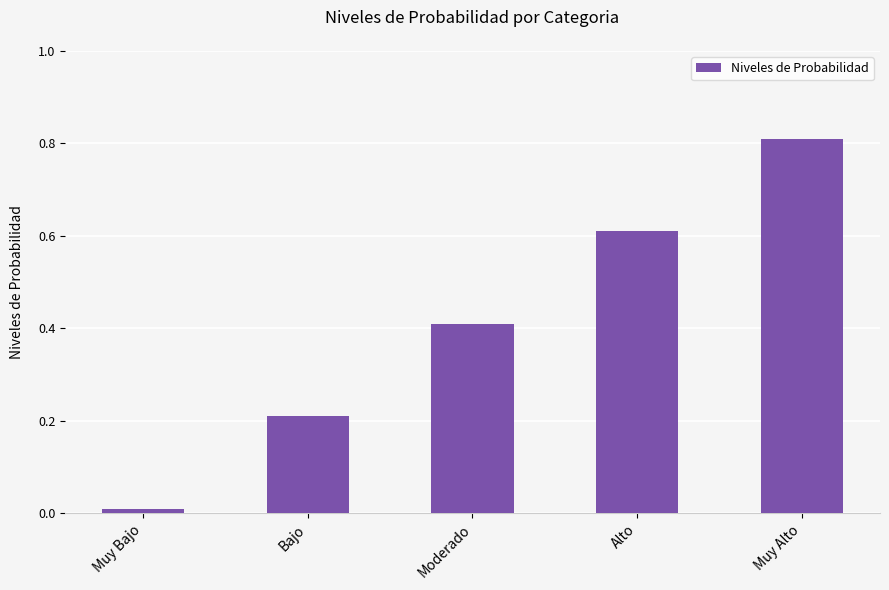

What is the average value?

0.4